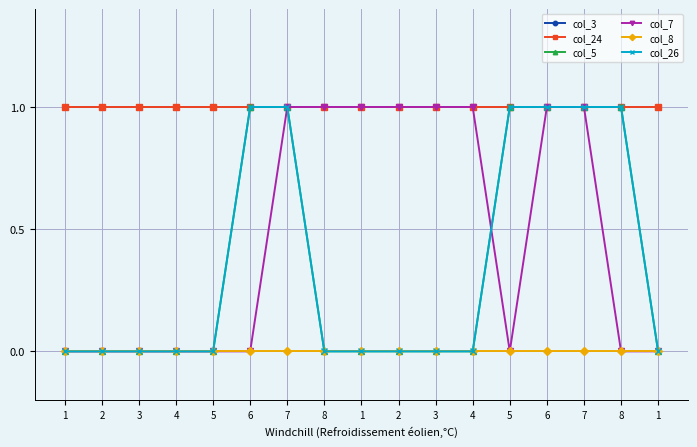

Is it true that col_24 equals 2 at 8?

False